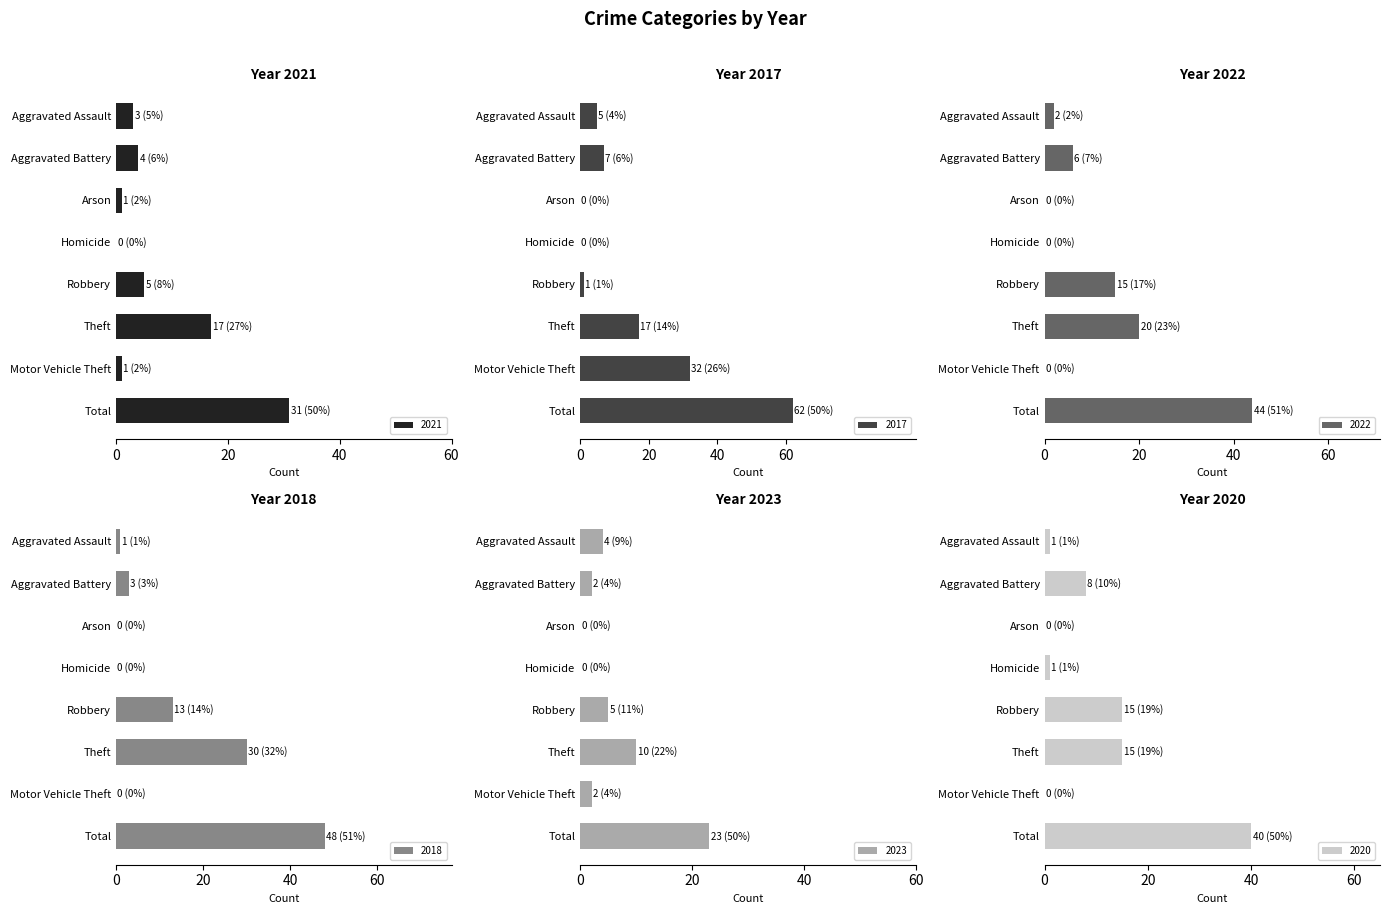

Rank the series by their maximum value, from highest to lowest.

2017, 2018, 2022, 2020, 2021, 2023